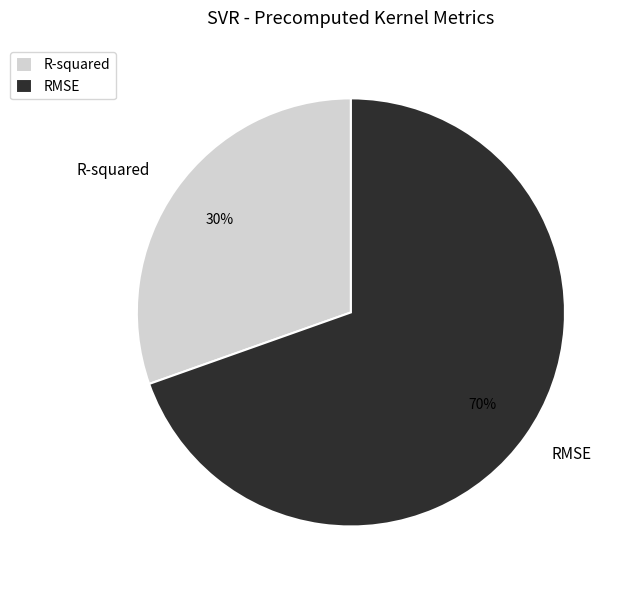

To the nearest percent, what is the average slice percentage?

50%